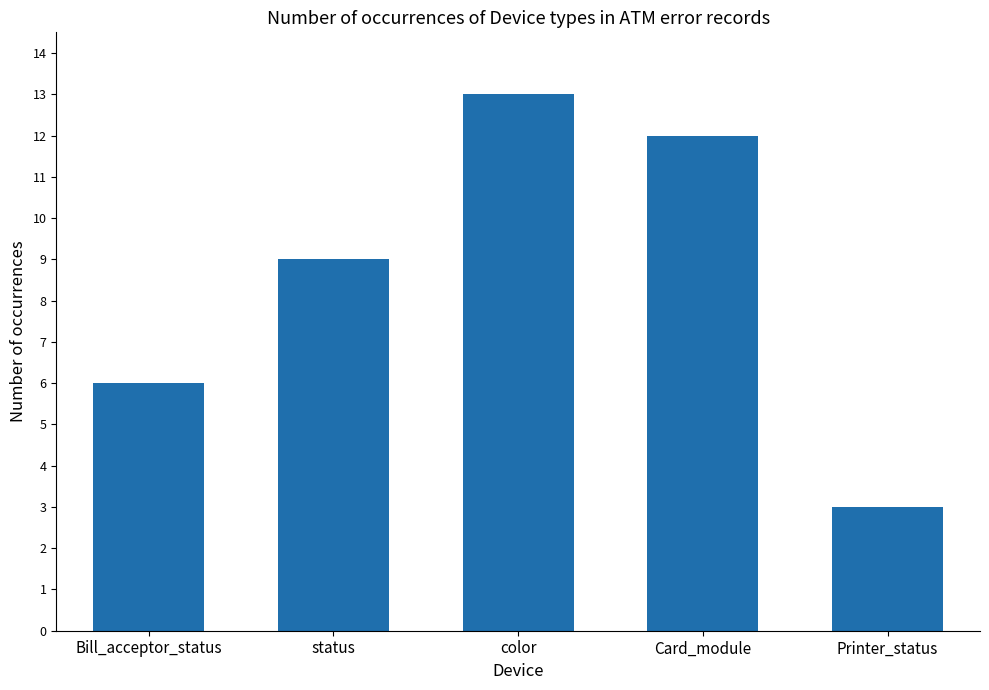

What is the sum of the values at color and status?

22